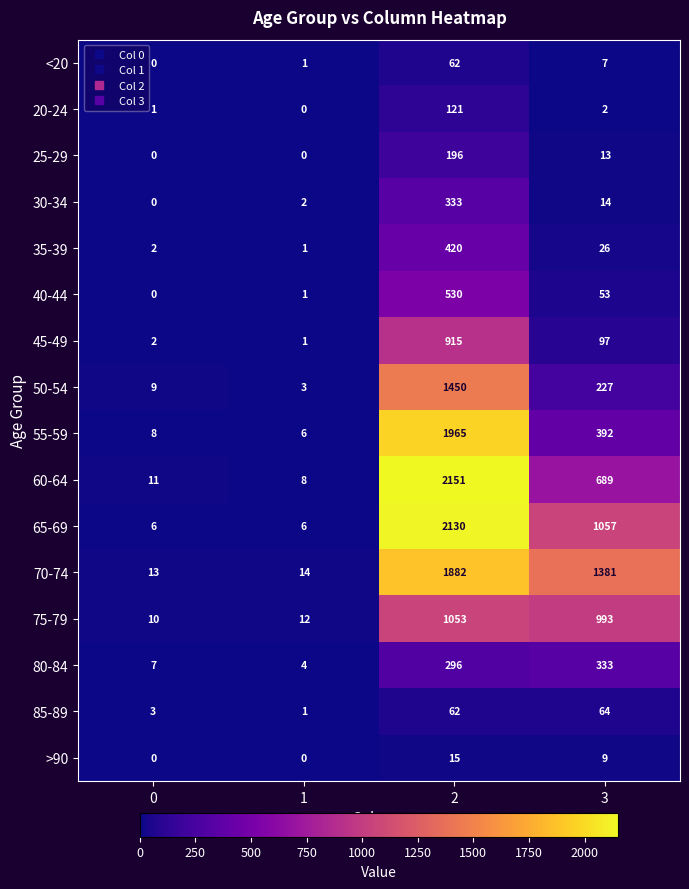

What is the spread (max minus min) of values at 2?

2136